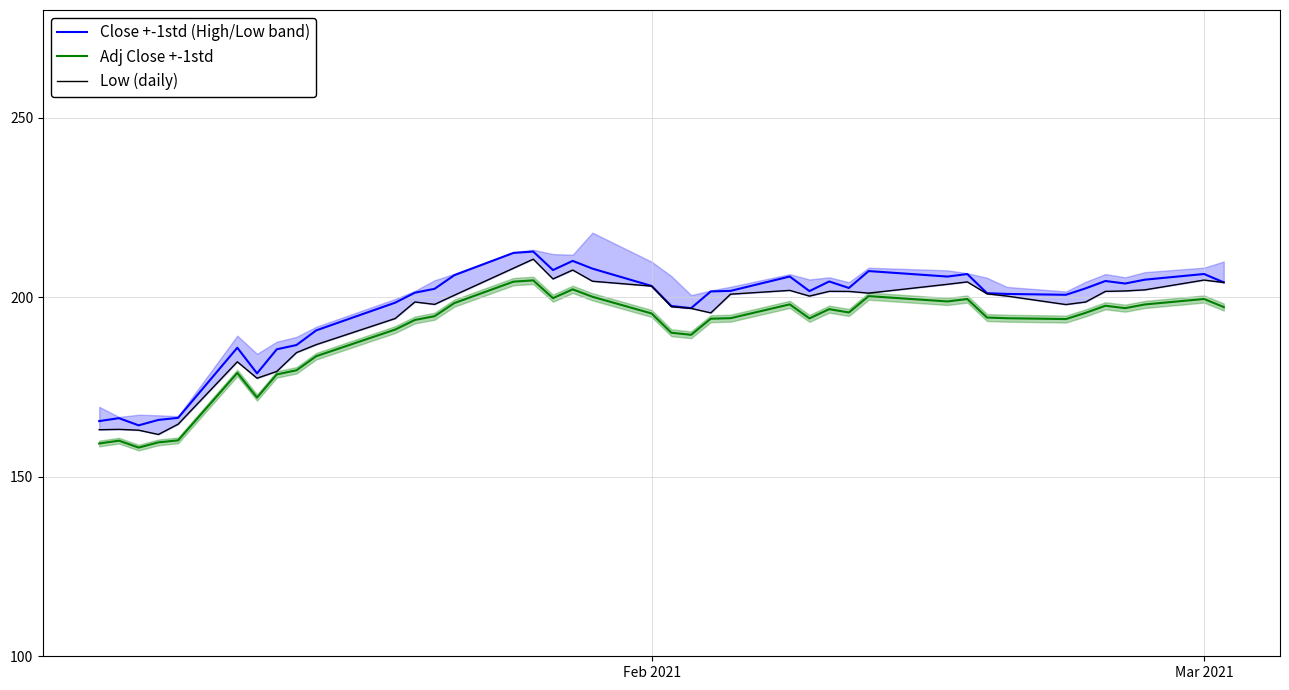

What is the difference between the maximum and minimum values in the Close +-1std (High/Low band) series?

48.4